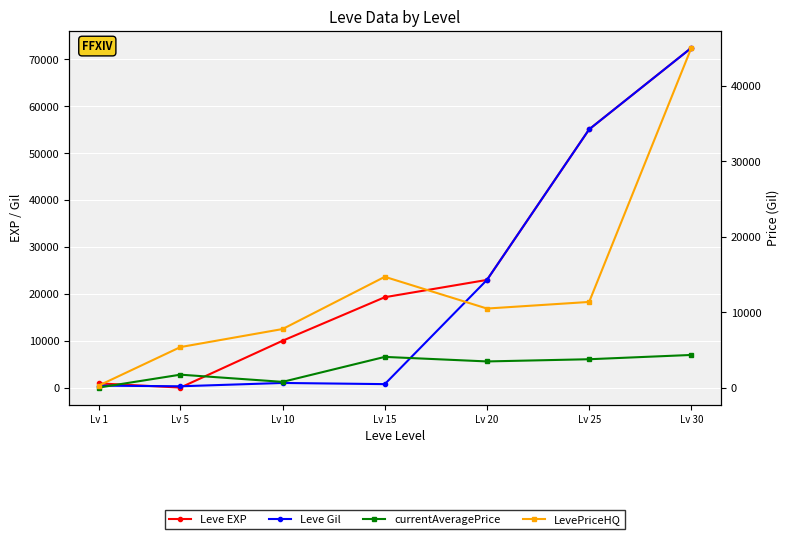

Which series changed the most between Lv 20 and Lv 30?

Leve EXP